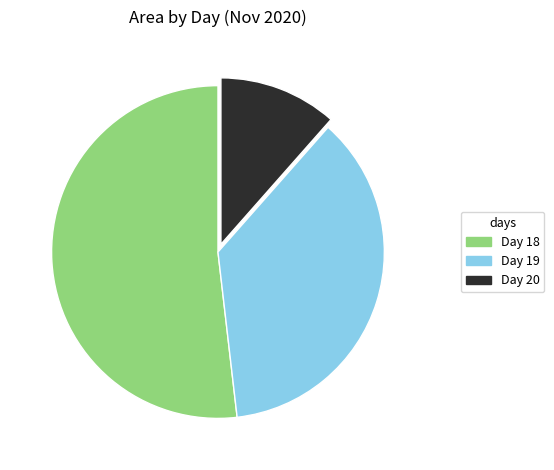

Which category has the smallest portion of the pie?

Day 20